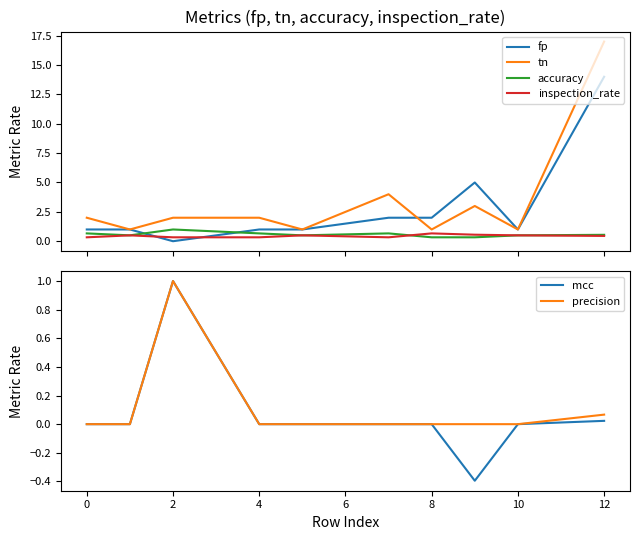

The mcc series shows 0.0 at 8. True or false?

True